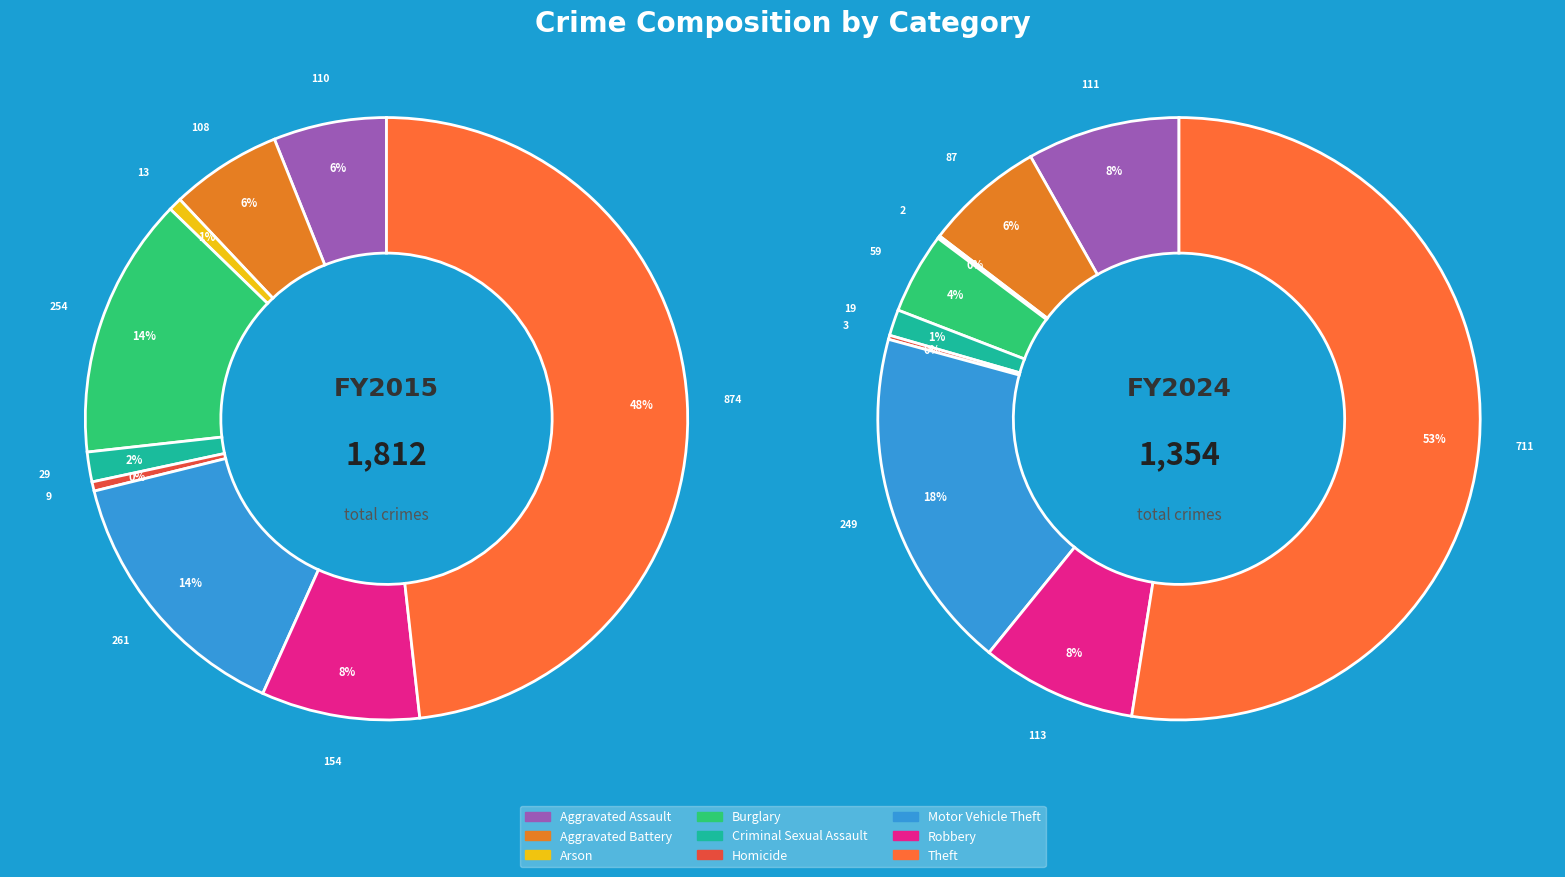

To the nearest percent, what is the difference between the largest and smallest slice percentages?

52%